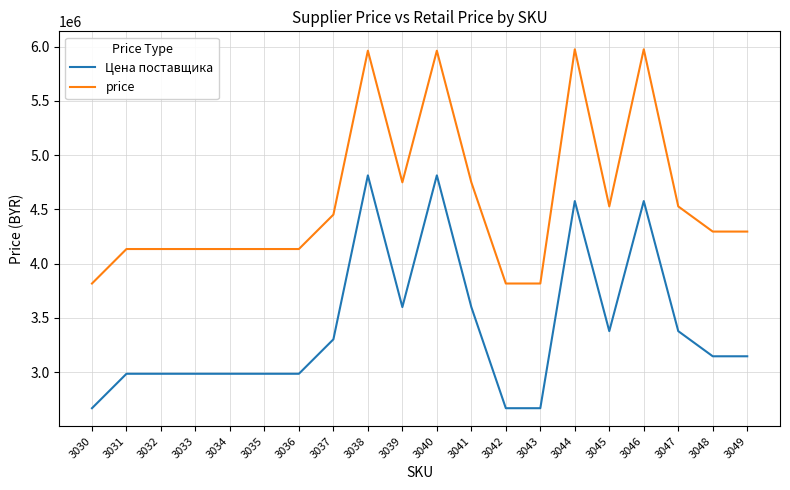

What is the difference between the maximum and minimum values in the Цена поставщика series?

2147040